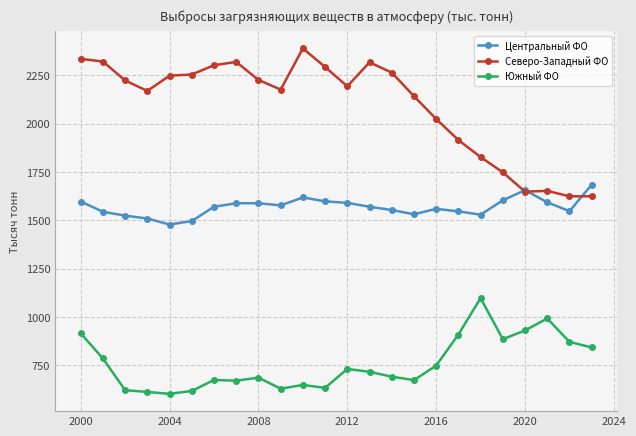

Which series has the widest spread of values?

Северо-Западный ФО